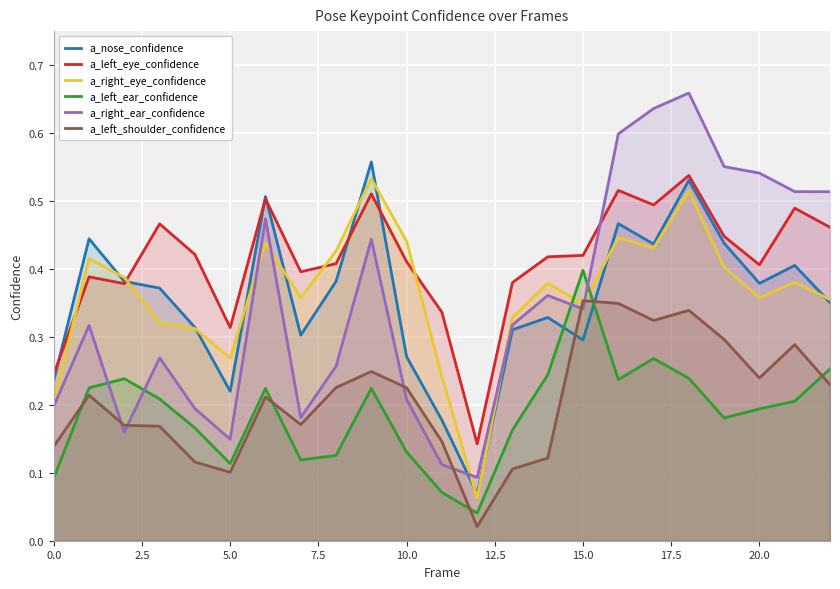

What are all the series names shown in the legend?

a_nose_confidence, a_left_eye_confidence, a_right_eye_confidence, a_left_ear_confidence, a_right_ear_confidence, a_left_shoulder_confidence